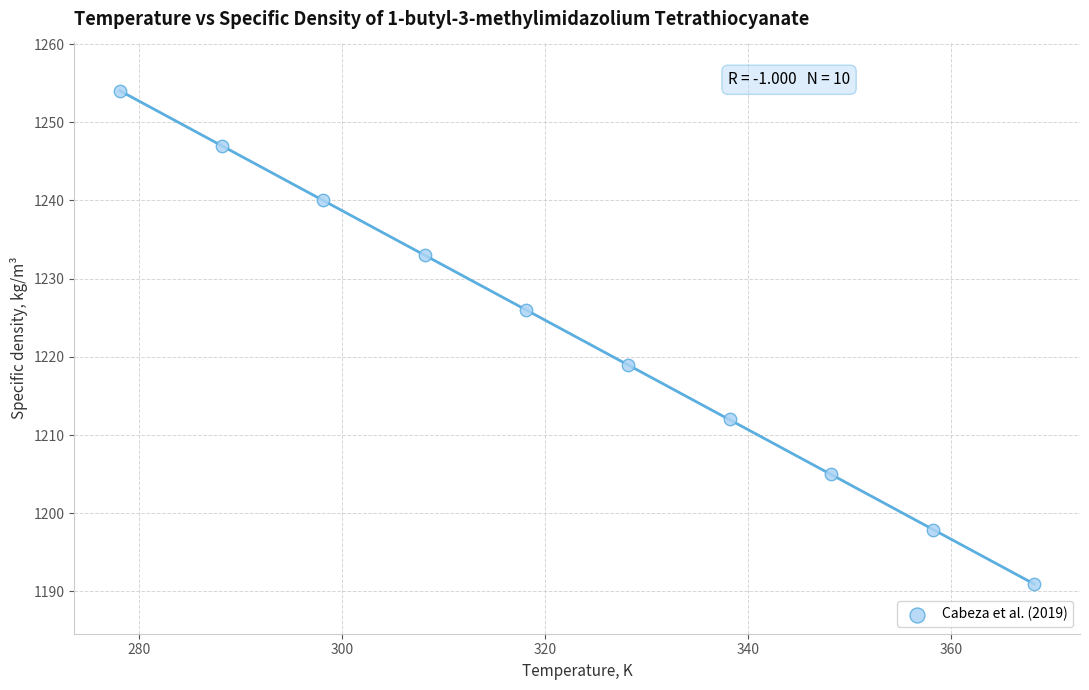

What Y value in the scatter plot is closest to 1222?

1219.0